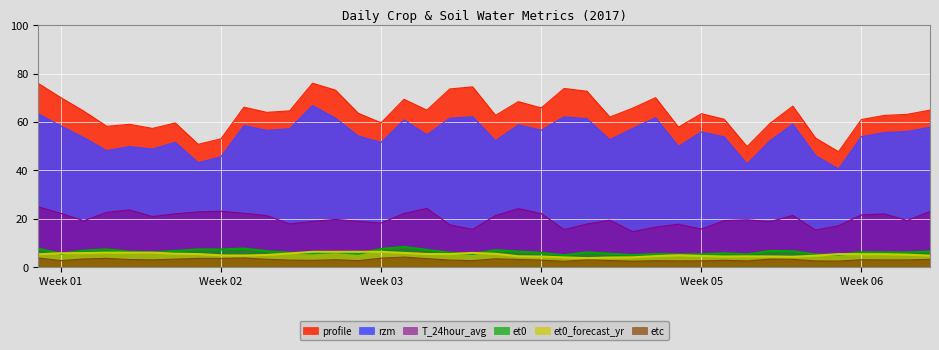

How many data points in profile are above 63?

23